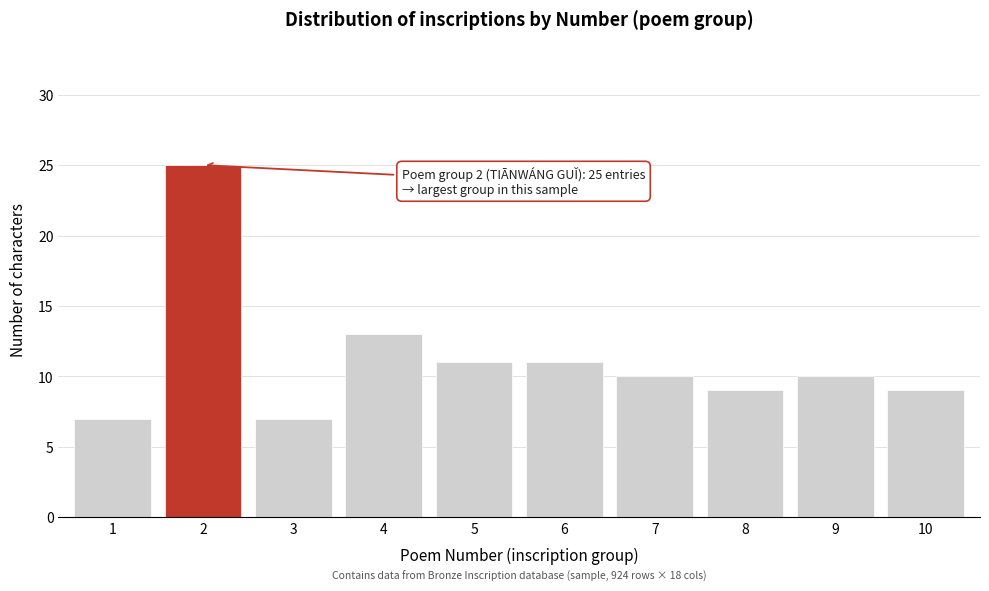

Reading left to right, what are all the values shown in this chart?

1=7	2=25	3=7	4=13	5=11	6=11	7=10	8=9	9=10	10=9